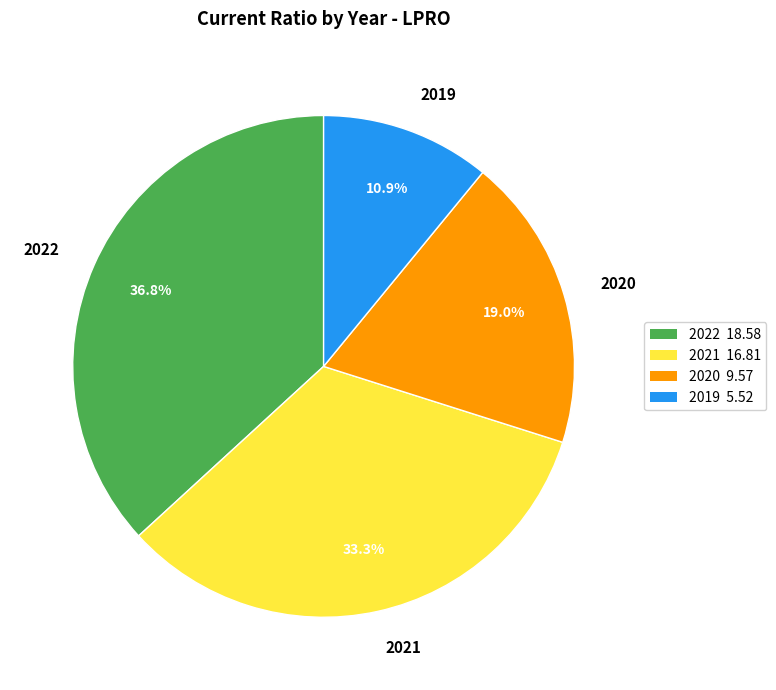

Rank the categories by value from lowest to highest.

2019, 2020, 2021, 2022